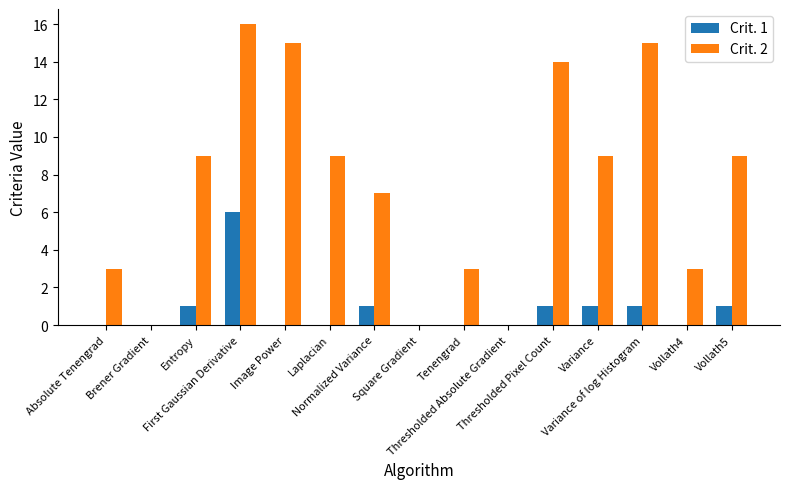

What is the maximum value for Crit. 2?

16